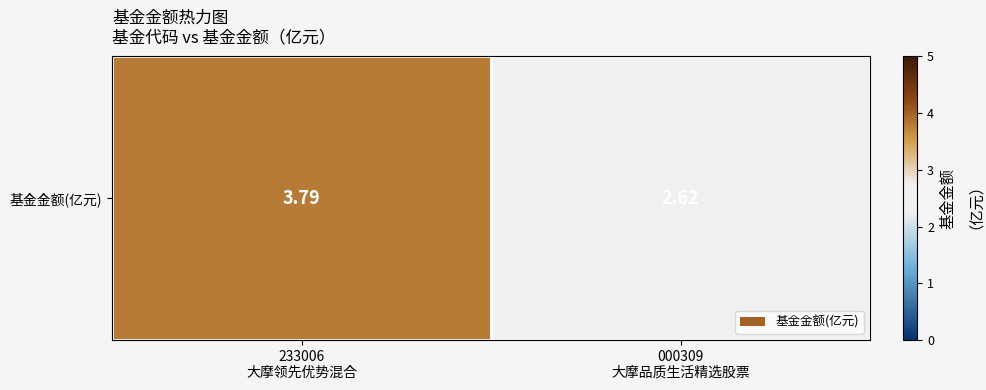

Is it true that the value at 000309
大摩品质生活精选股票 is 2.6?

True